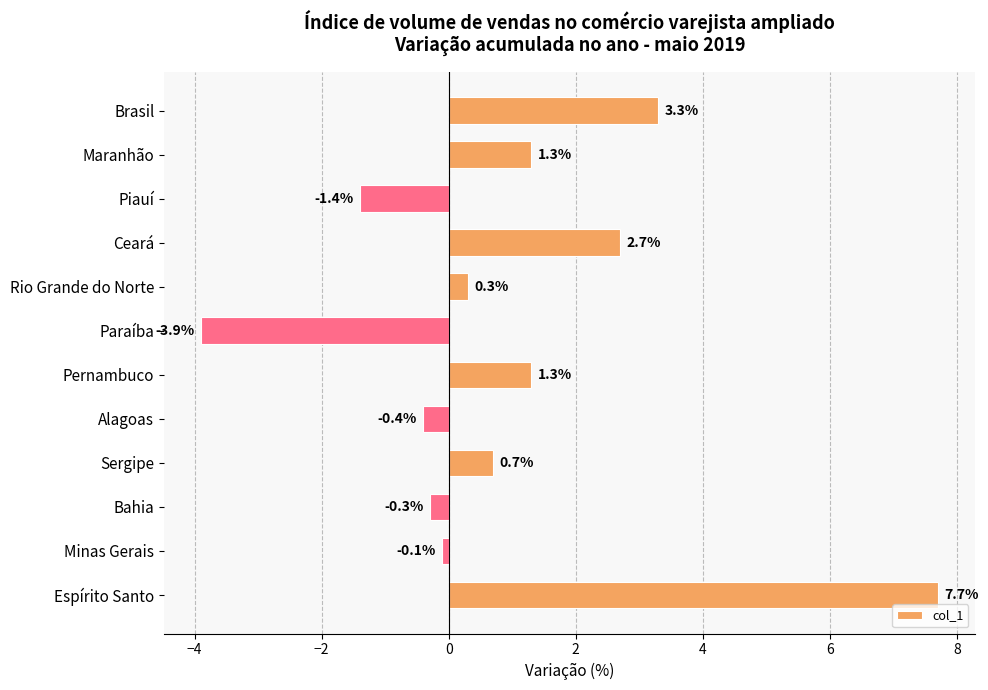

Count the number of data series in this chart.

1